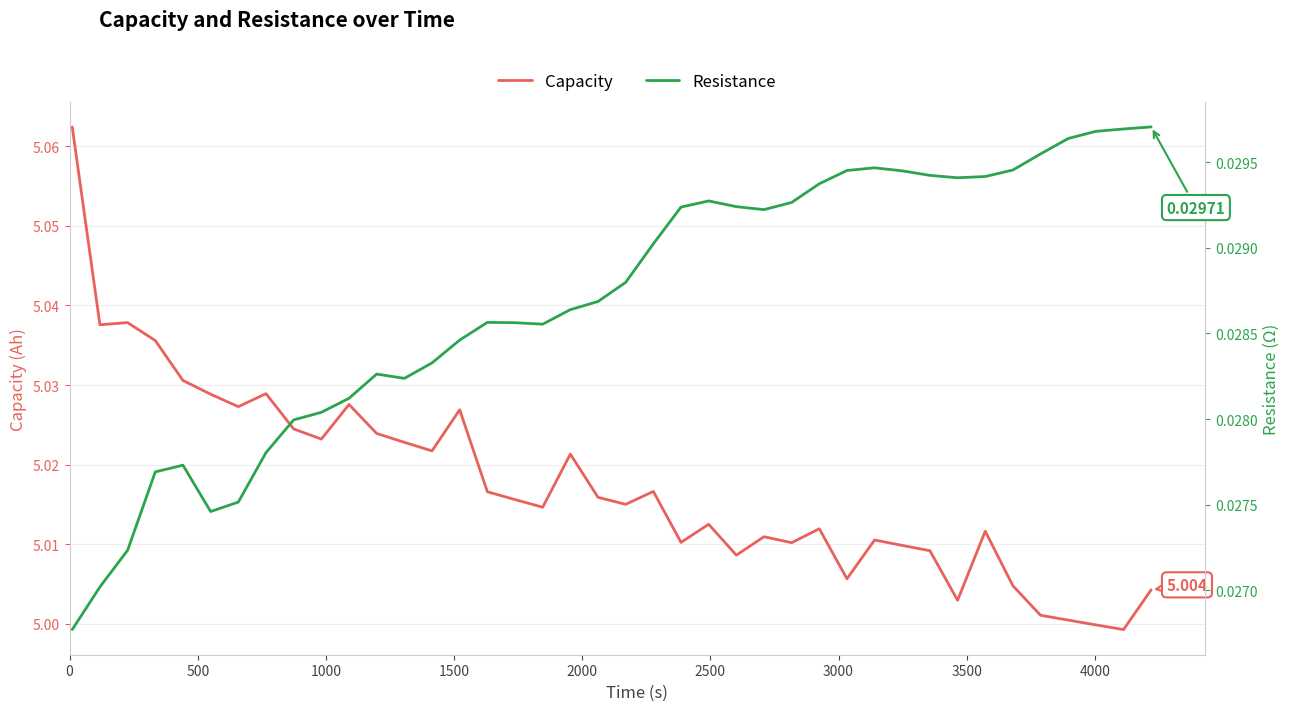

True or false: Resistance and Capacity intersect in this chart.

False